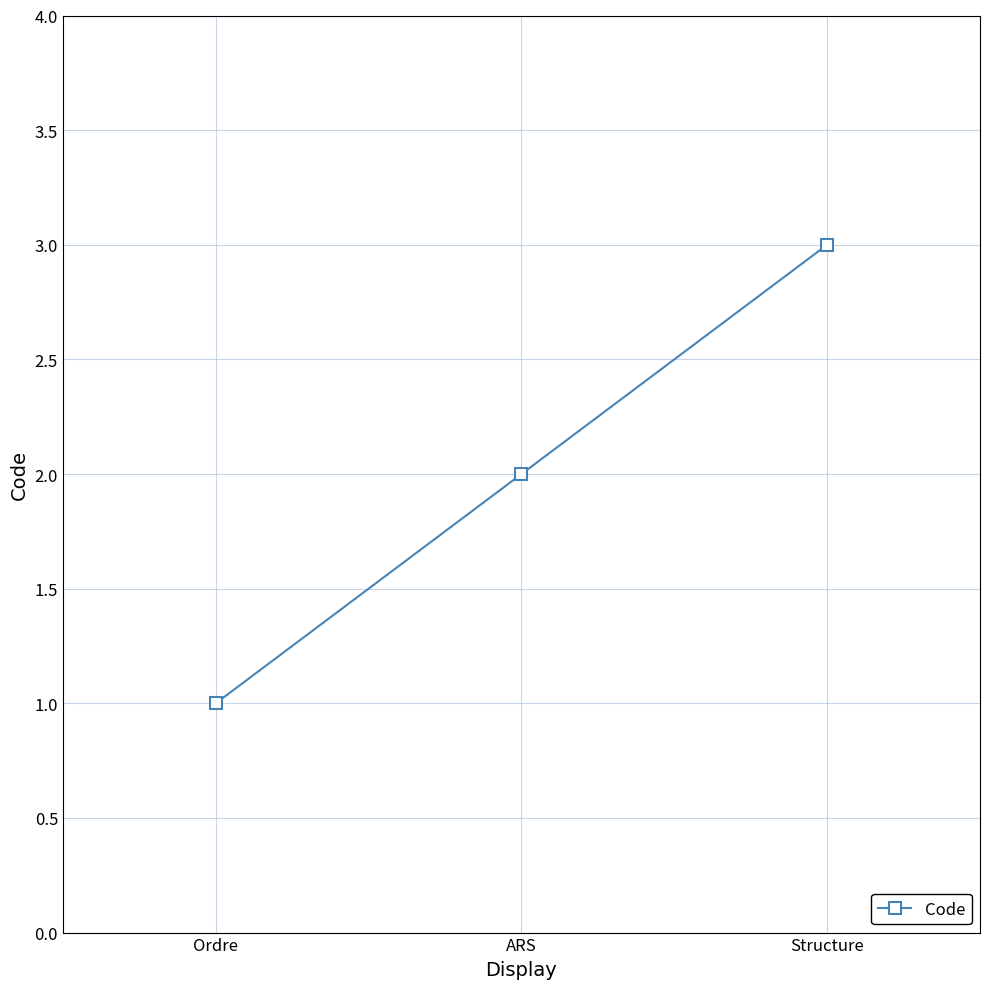

What is the approximate value at Structure?

3